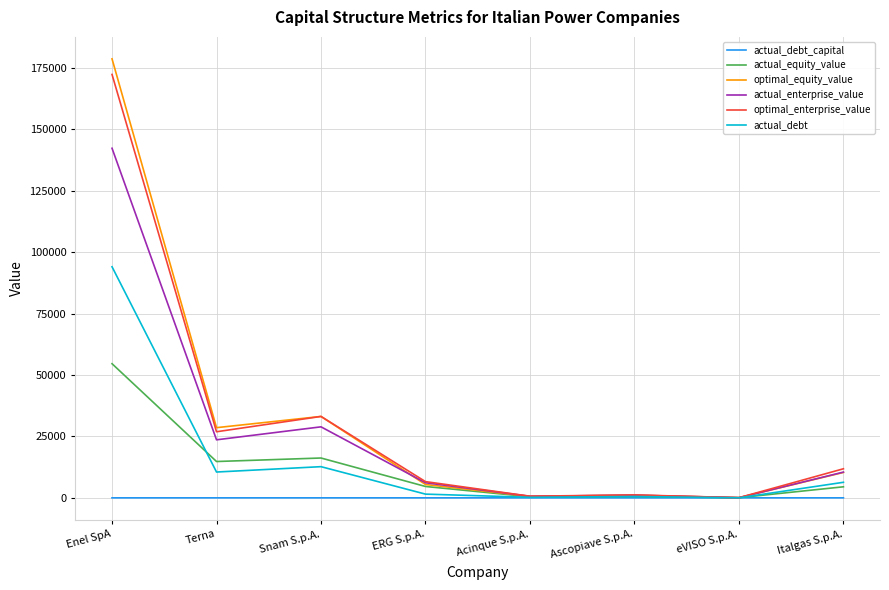

What are all the series names shown in the legend?

actual_debt_capital, actual_equity_value, optimal_equity_value, actual_enterprise_value, optimal_enterprise_value, actual_debt